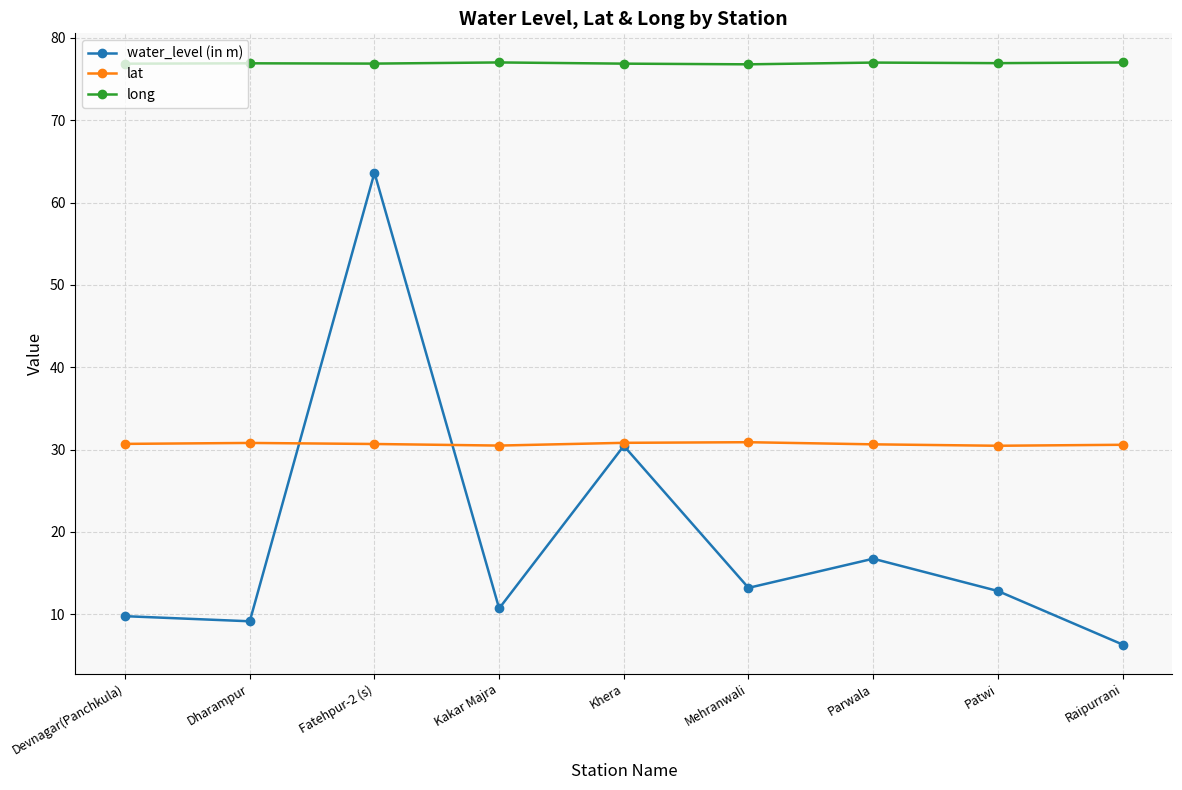

How many lines are shown in the chart?

3